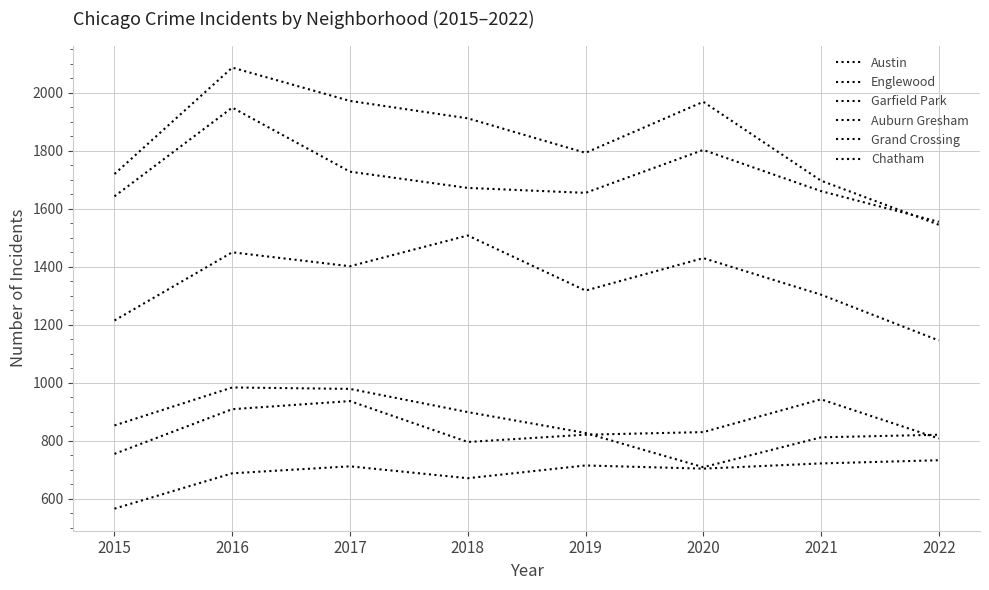

How many lines are shown in the chart?

6